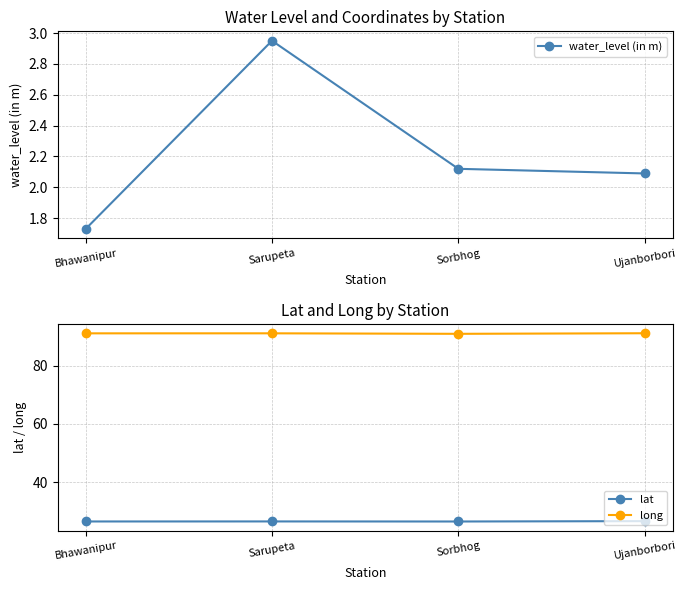

What position from the right is Sarupeta?

3